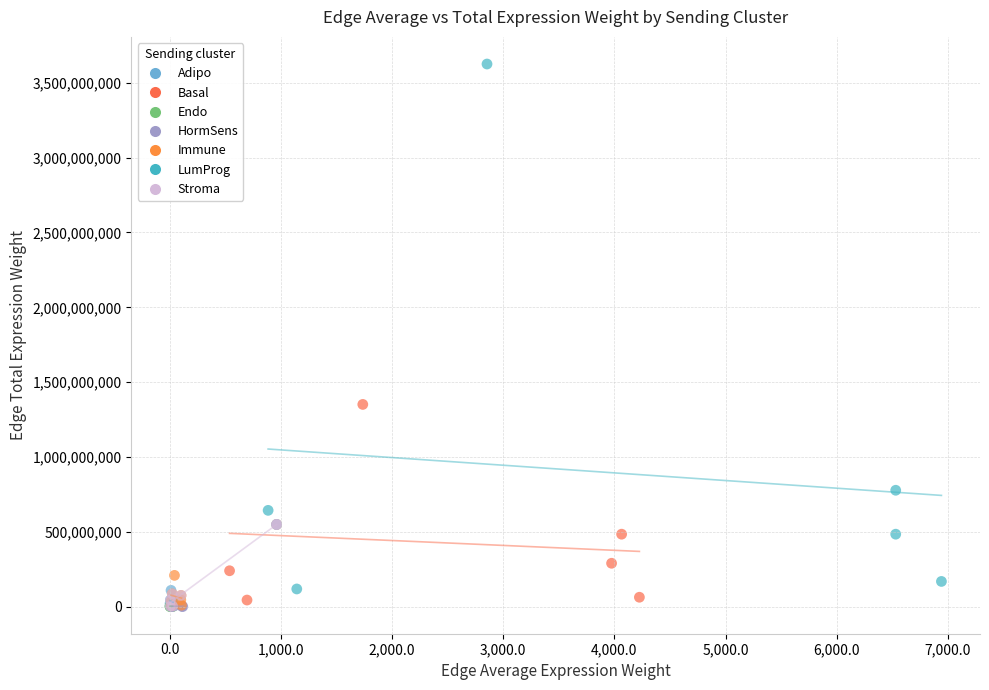

What are all the series names shown in the legend?

Adipo, Basal, Endo, HormSens, Immune, LumProg, Stroma